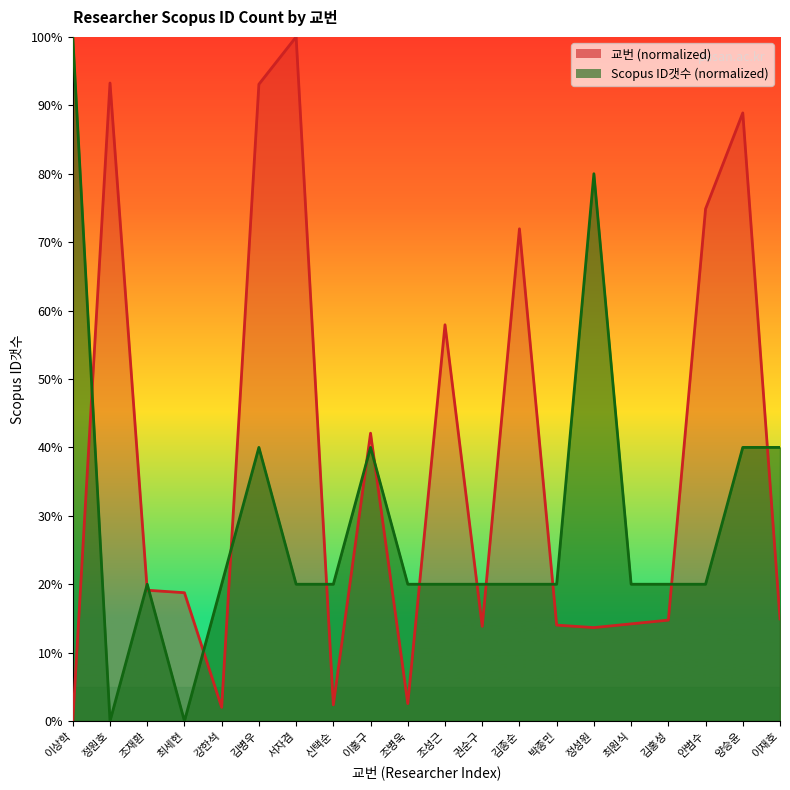

Which series has the widest spread of values?

교번